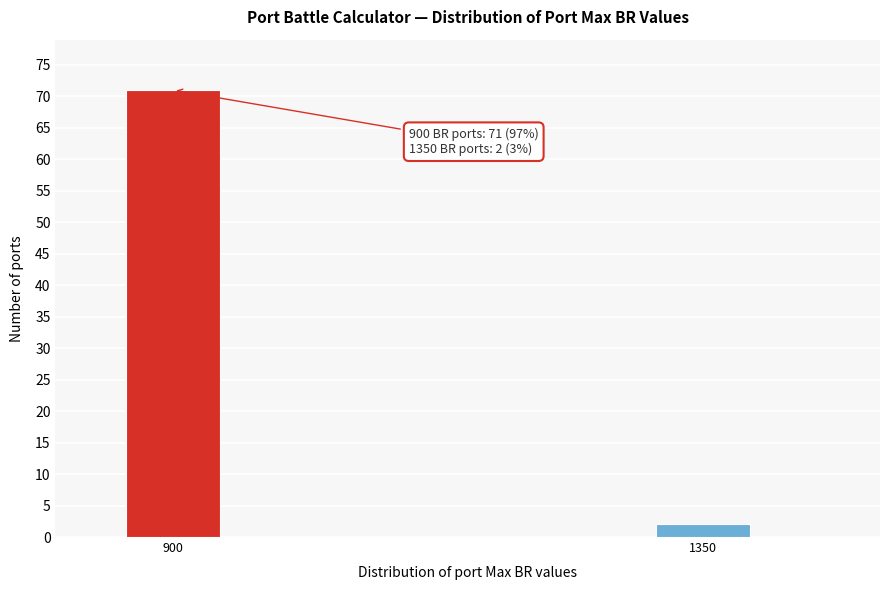

Reading right to left, transcribe all the data shown in this chart.

2	71